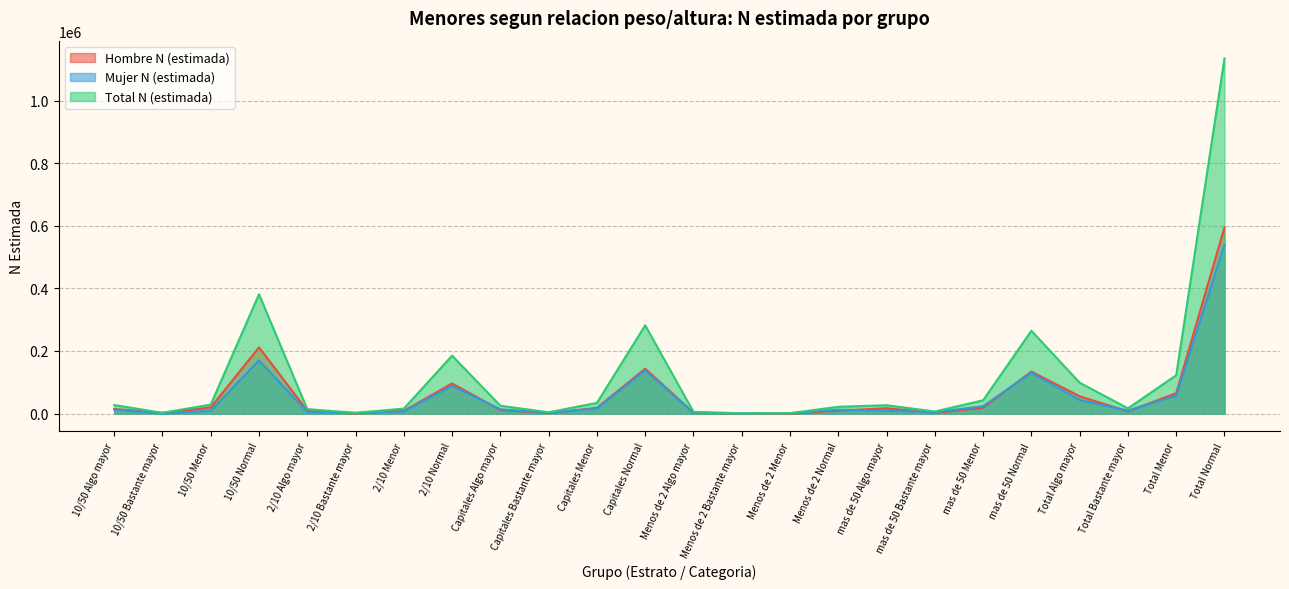

At Menos de 2 Normal, list the series in order from largest to smallest.

Total N (estimada), Mujer N (estimada), Hombre N (estimada)